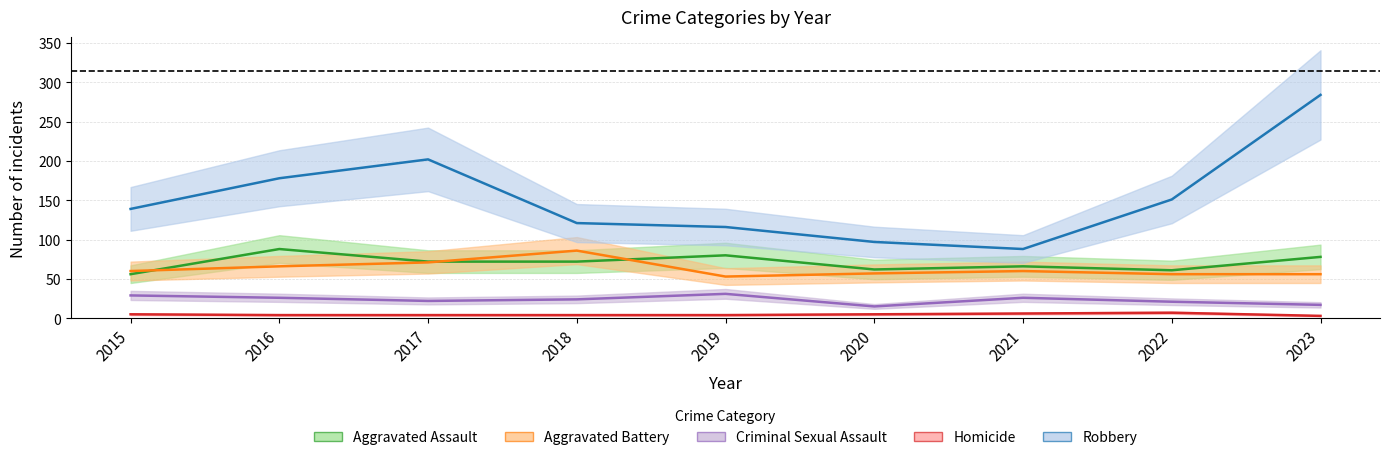

At which category does Criminal Sexual Assault reach its first local peak?

2019